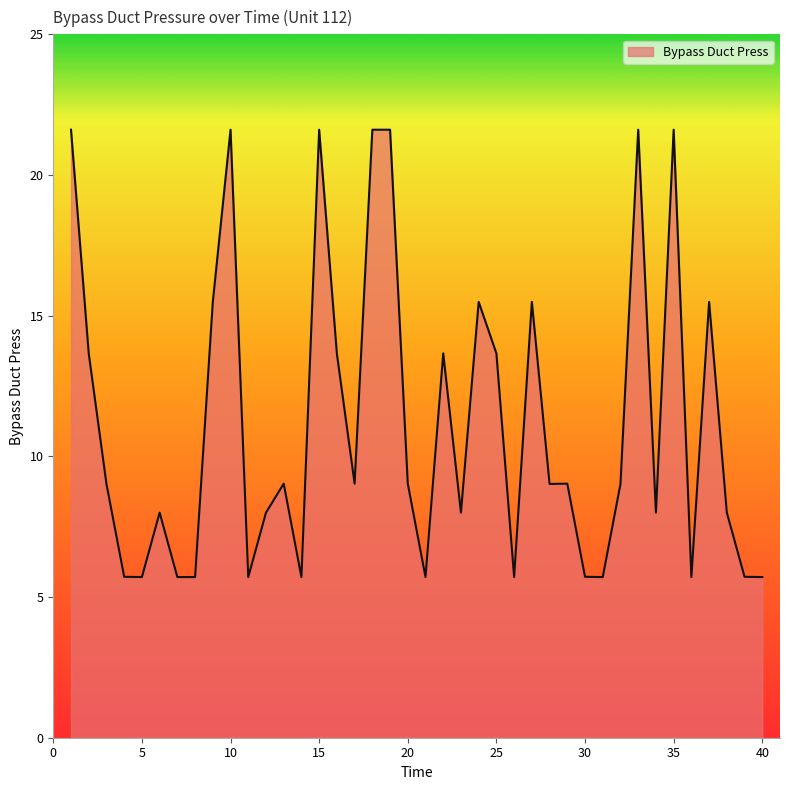

What is the difference between the maximum and minimum values?

15.9